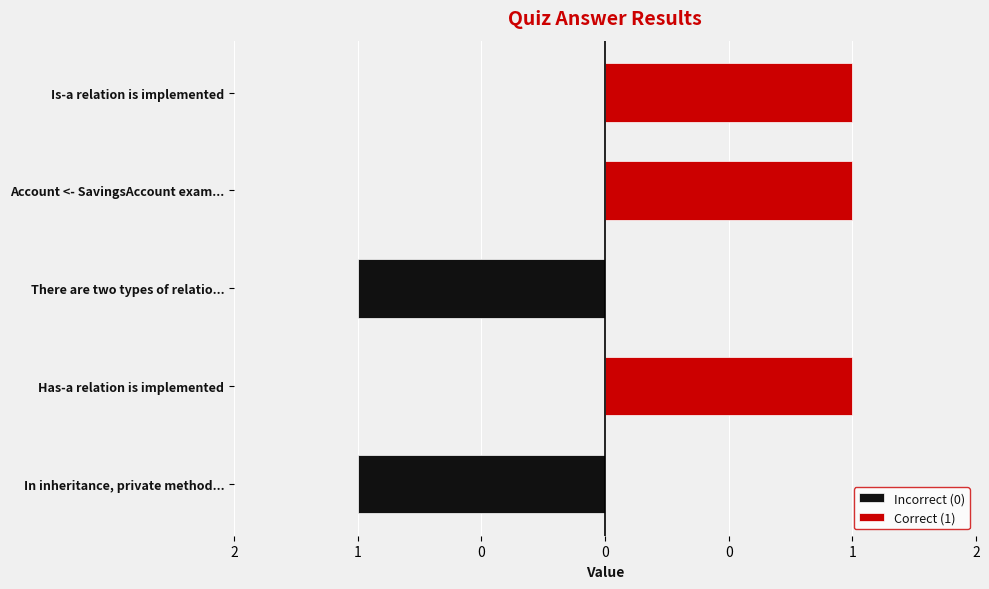

Reading right to left, extract all data points from this chart.

Incorrect (0): 0=0	0=0	0=-1	1=0	2=-1
Correct (1): 0=1	0=1	0=0	1=1	2=0